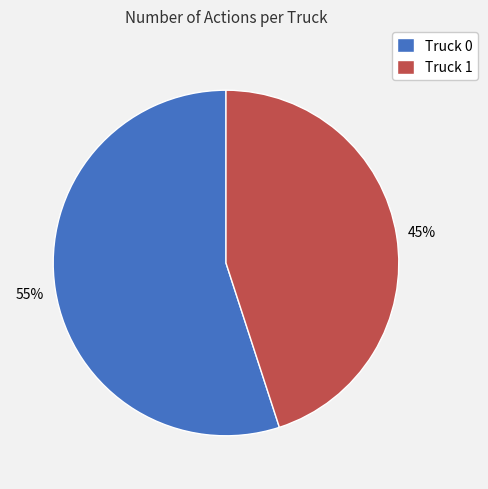

Do Truck 1 and Truck 0 together represent more than half of the pie?

Yes